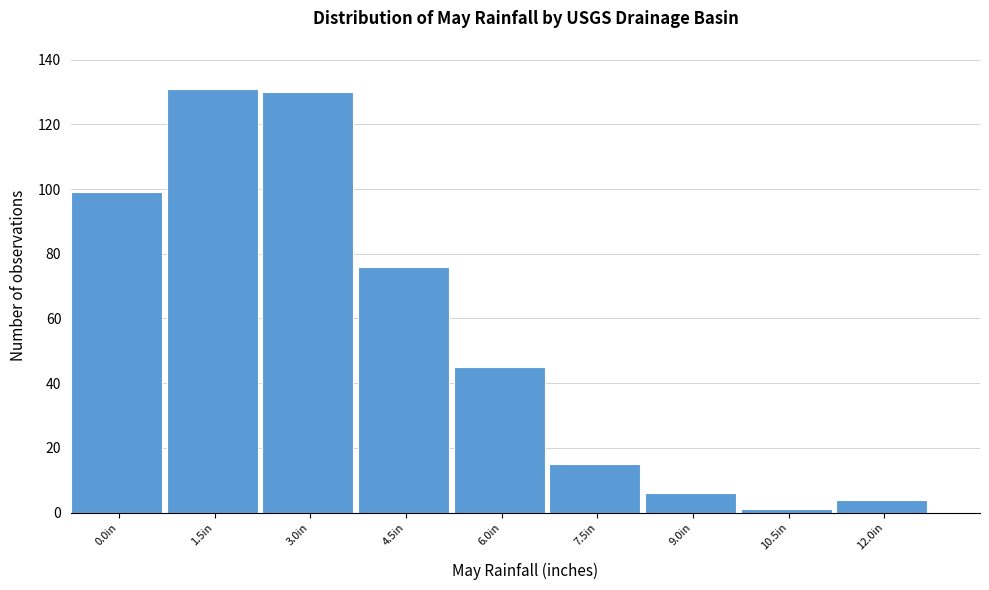

Reading right to left, what are all the values shown in this chart?

4	1	6	15	45	76	130	131	99